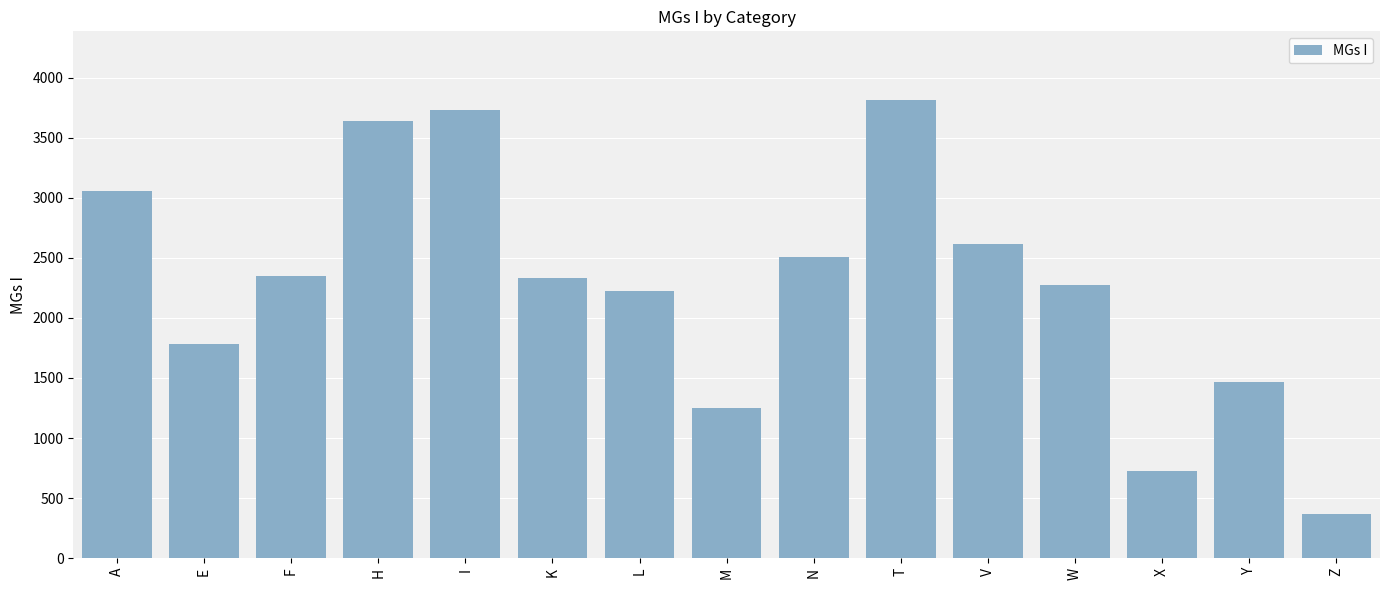

What is the label of the 9th bar from the right?

L